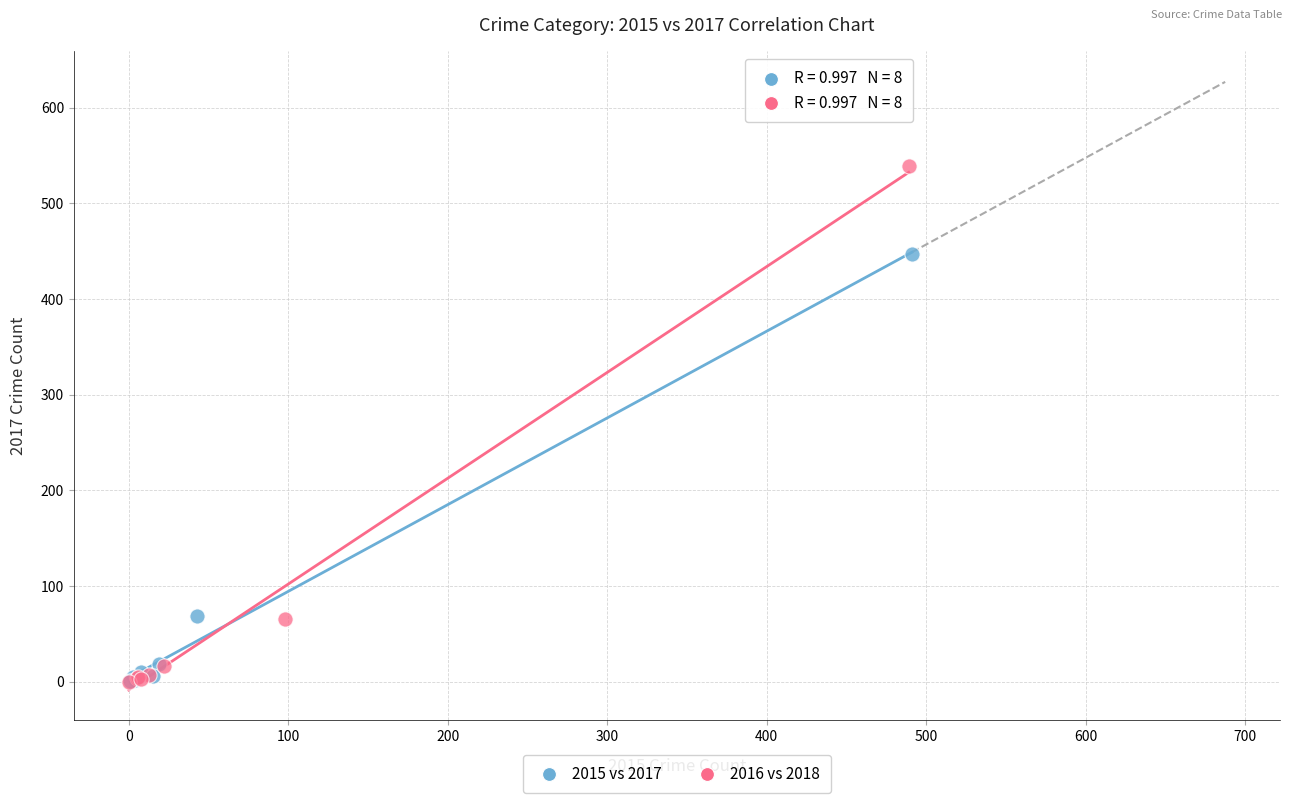

Which series has the widest spread of Y values?

2016 vs 2018